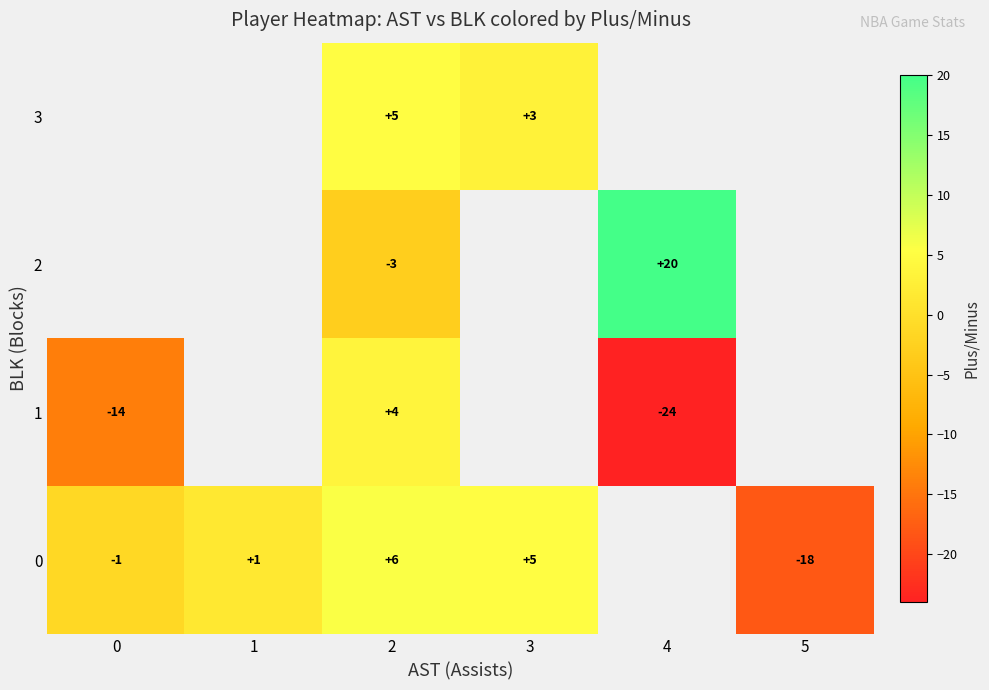

At which category is the sum across all series the highest?

2